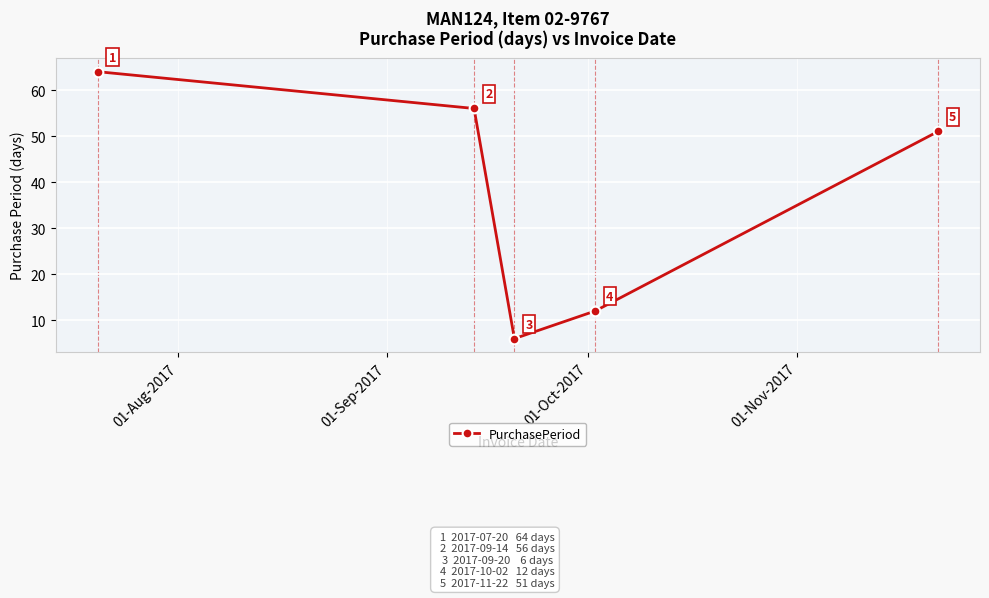

How many data points does each series have?

5